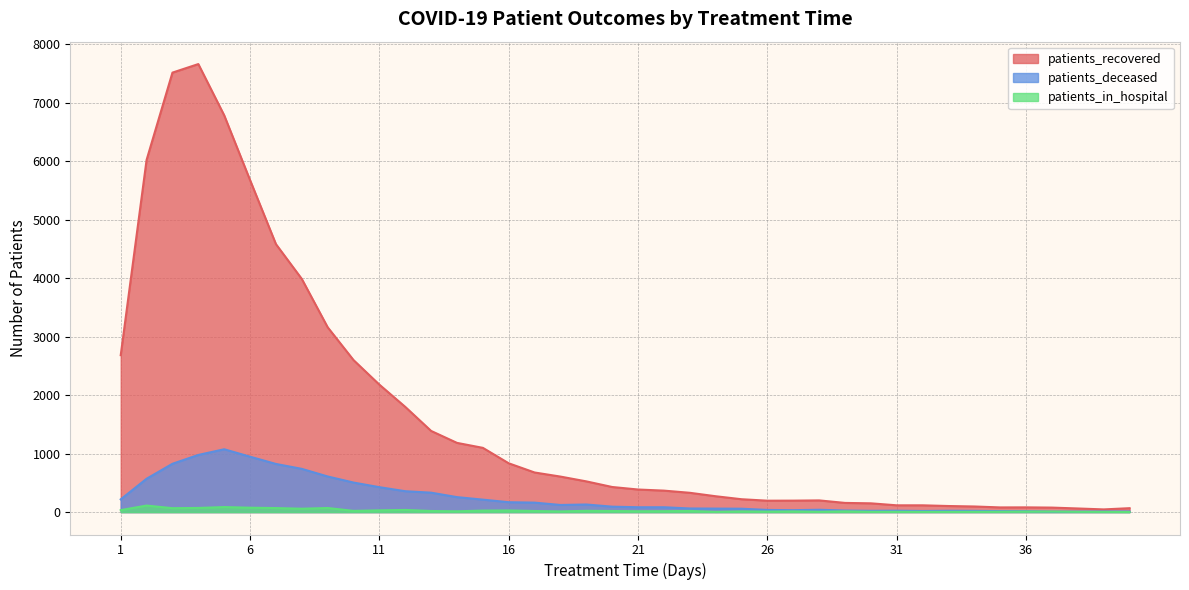

How many data points in patients_in_hospital are above 16?

19